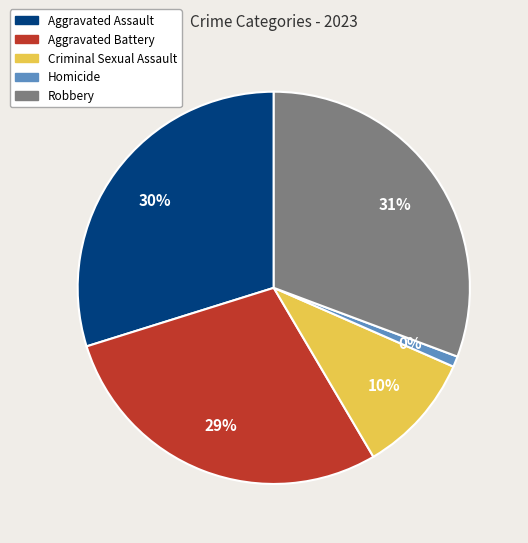

True or false: Criminal Sexual Assault accounts for 10% of the total.

True